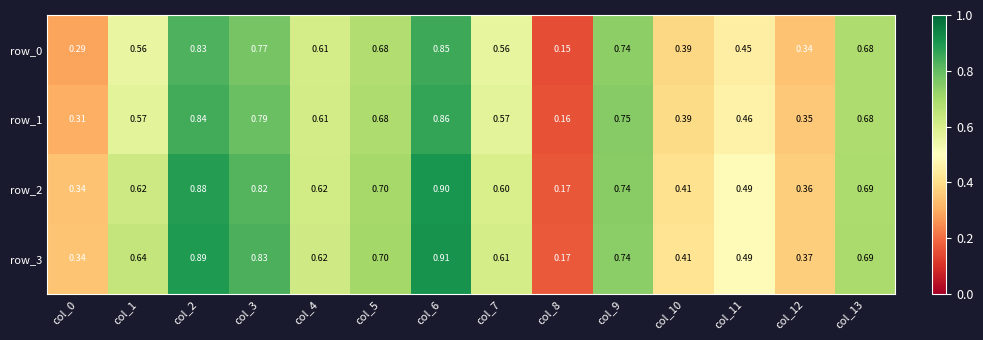

The value of row_2 at col_3 is 1.3. True or false?

False